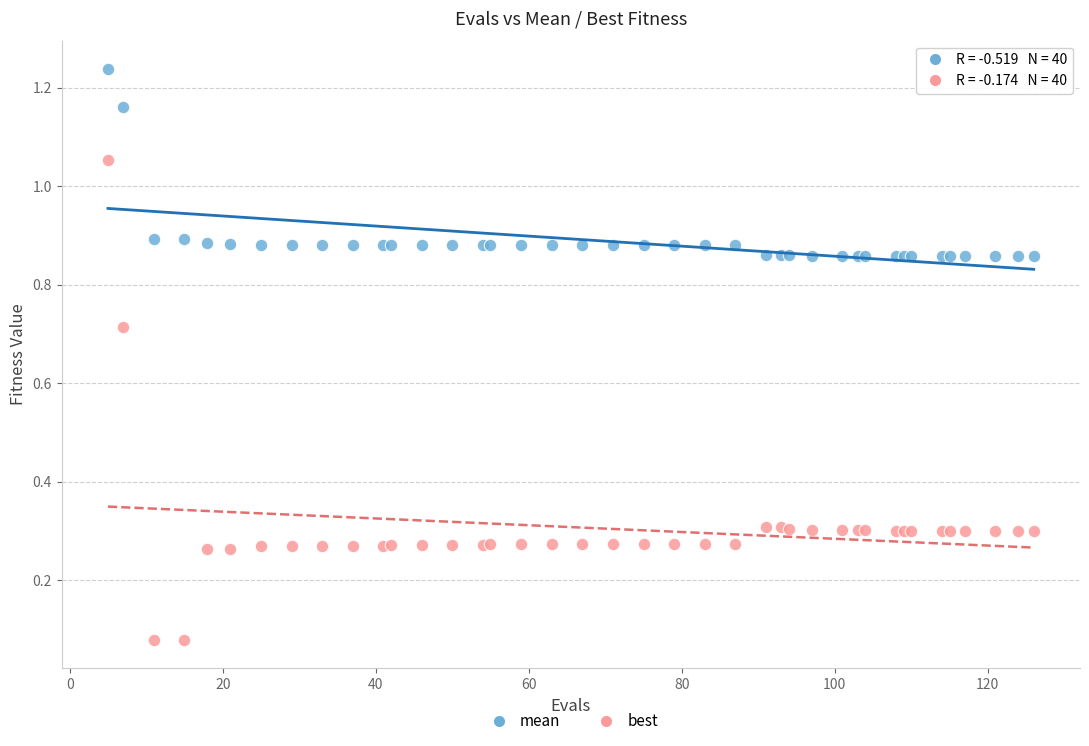

Which series has the largest Y range (max minus min)?

best